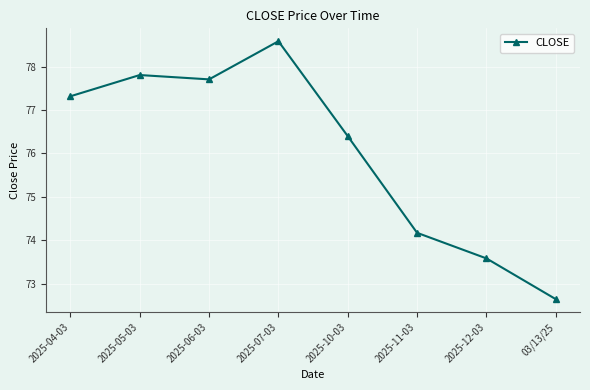

Read the value at 2025-05-03.

77.8